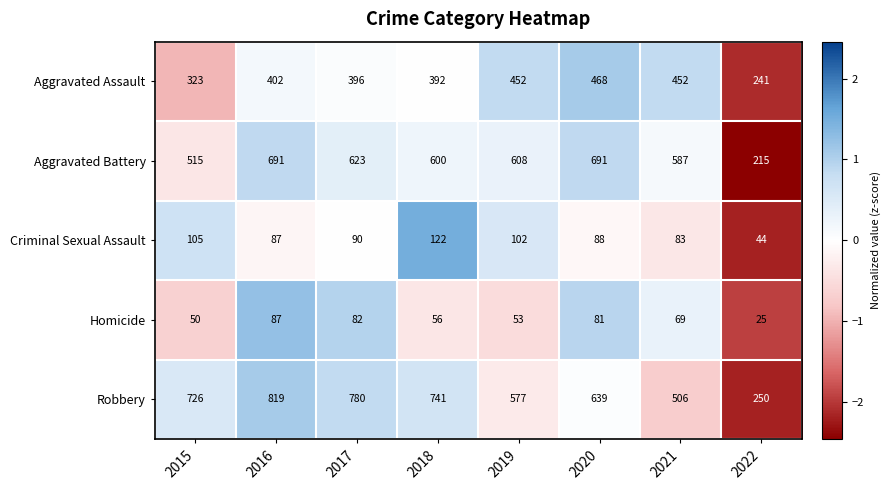

At which label does Criminal Sexual Assault first exceed 90?

2015